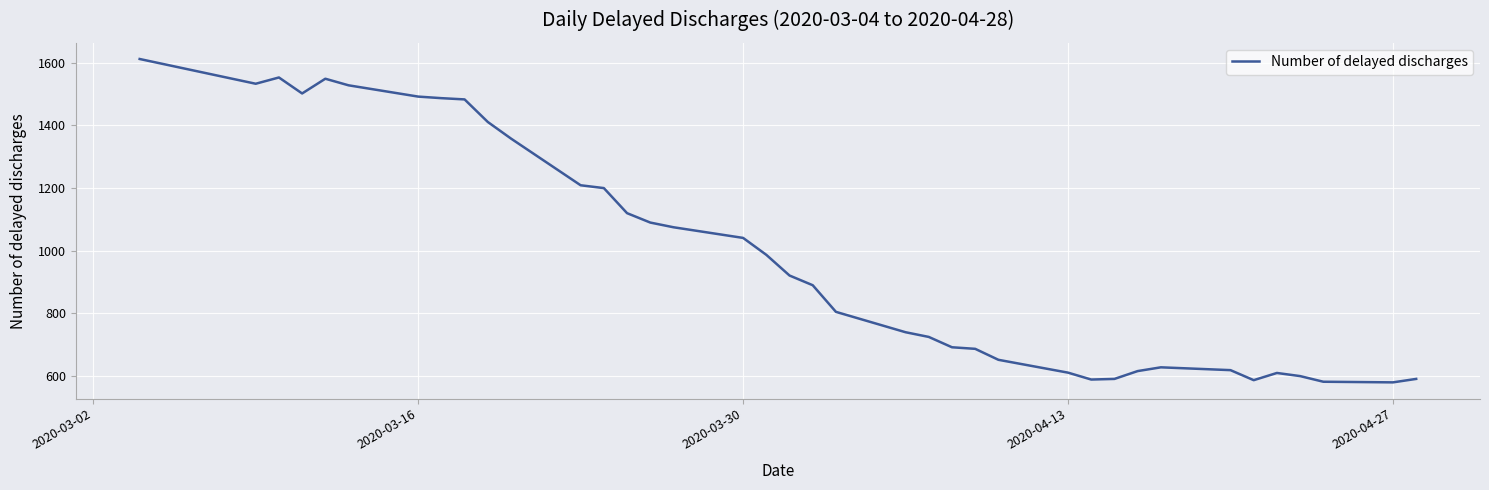

What is the difference between the maximum and minimum values?

1032